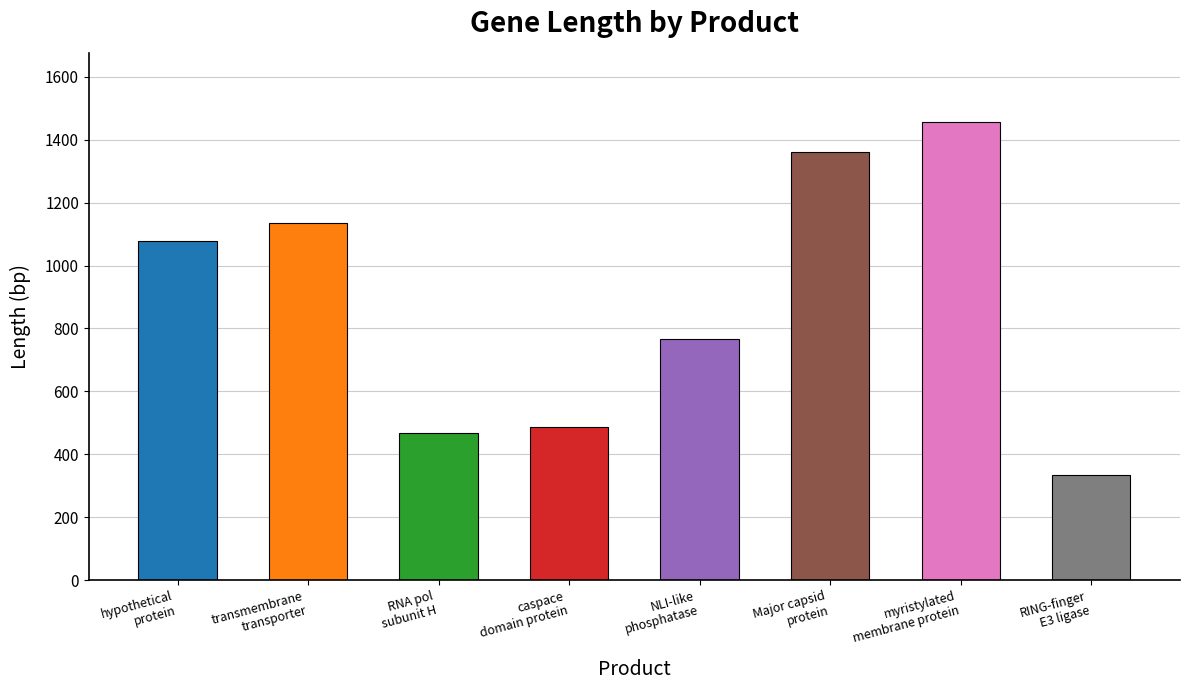

Are the bars grouped side by side (vs. stacked)?

No